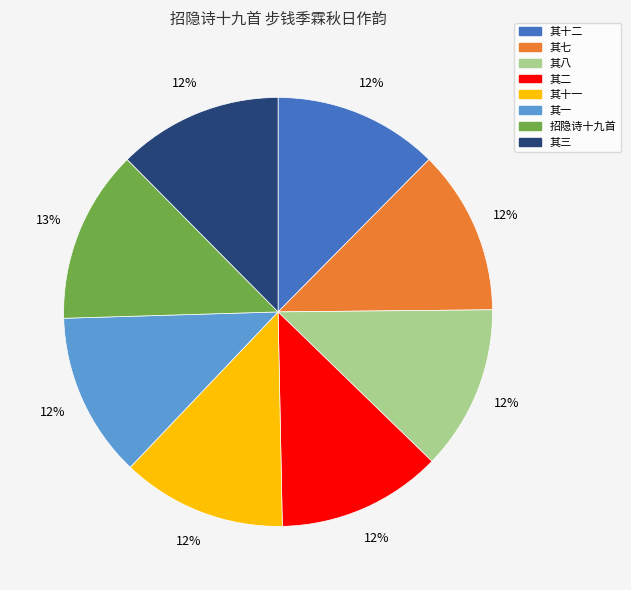

How many slices are in this pie chart?

8